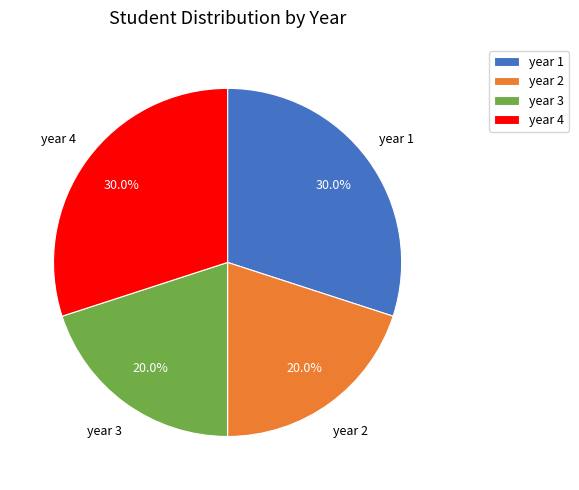

Is there any slice that represents more than half of the pie?

No